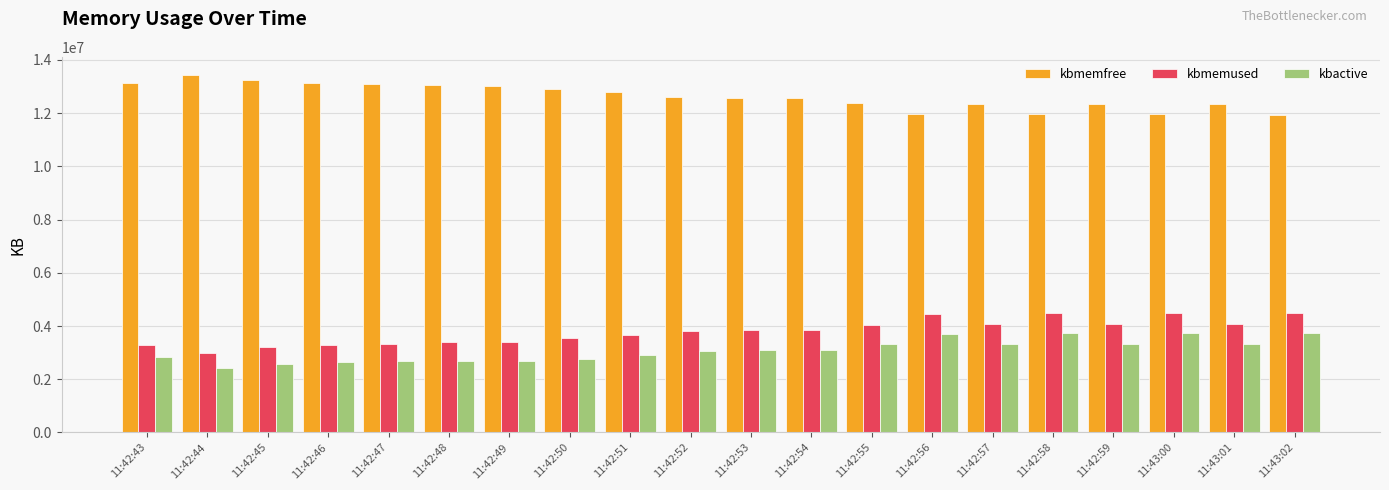

At which label does kbmemused reach its minimum?

11:42:44